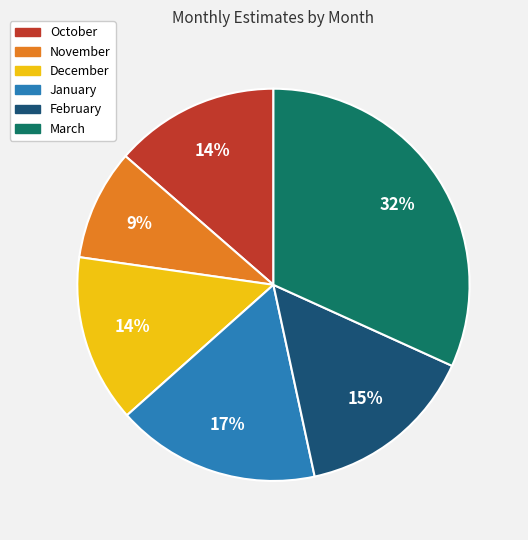

To the nearest percent, what is the difference between the November and January slice percentages?

8%